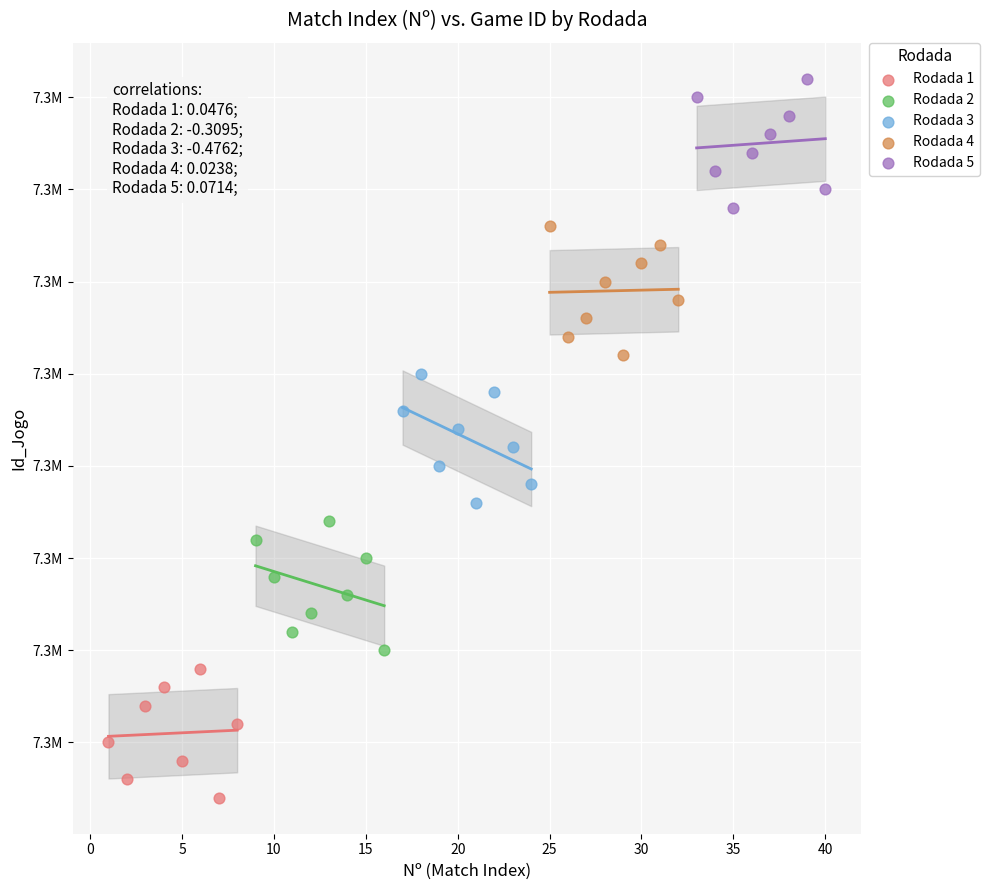

What are all the series names shown in the legend?

Rodada 1, Rodada 2, Rodada 3, Rodada 4, Rodada 5